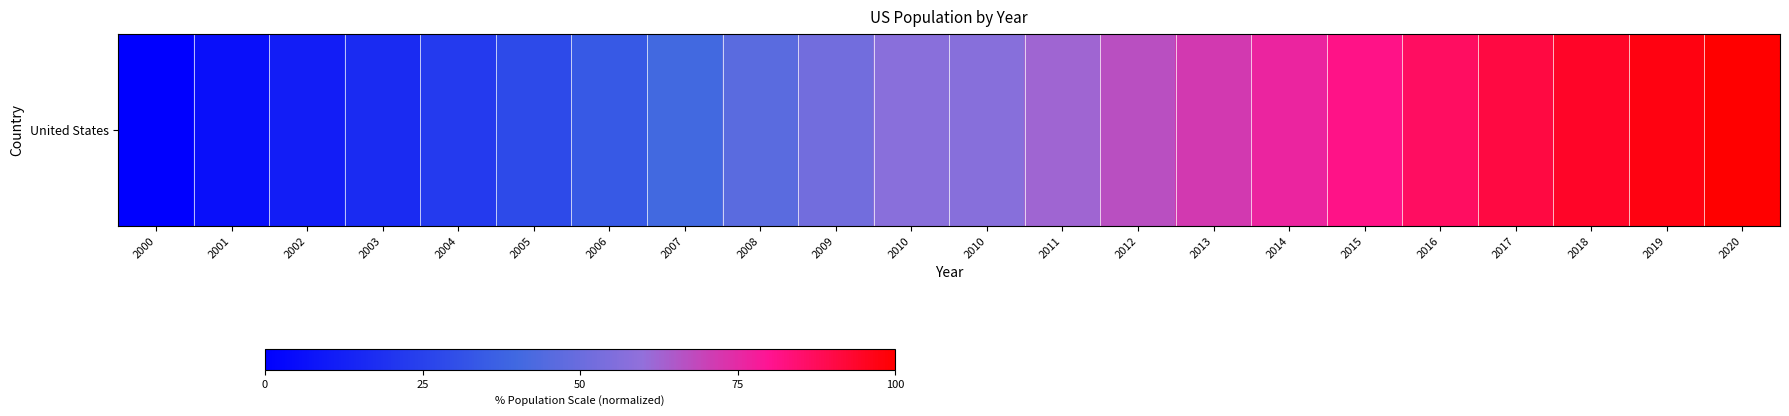

How many values are below 57?

10